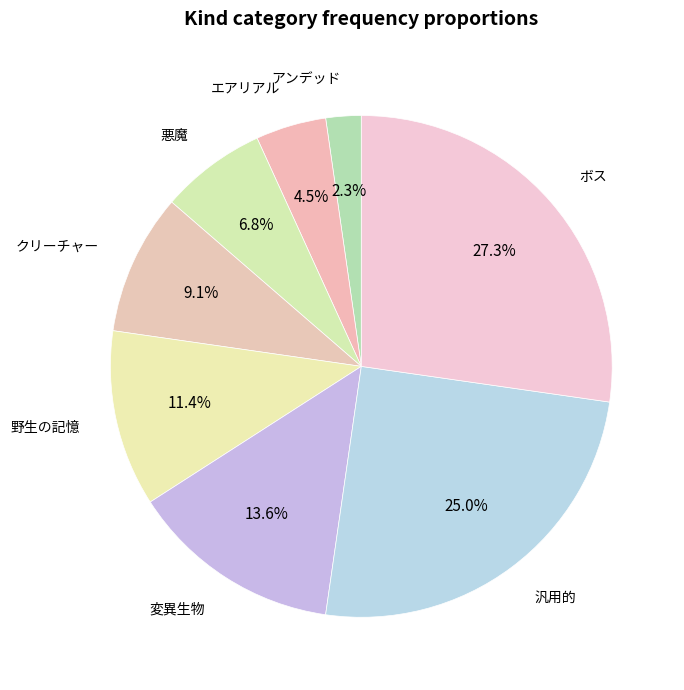

How many slices are in this pie chart?

8